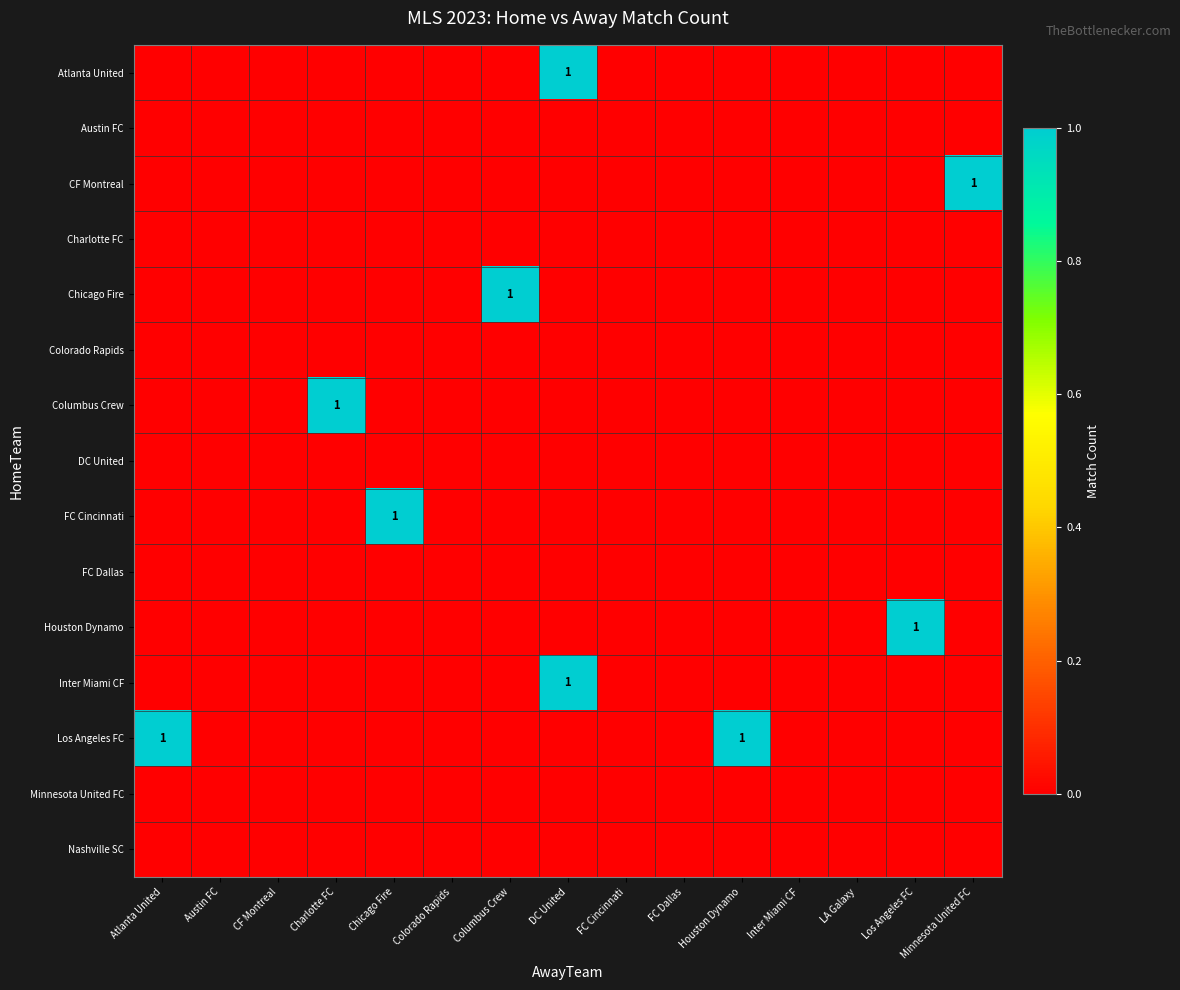

List the labels in order of Inter Miami CF value, largest first.

DC United, Atlanta United, Austin FC, CF Montreal, Charlotte FC, Chicago Fire, Colorado Rapids, Columbus Crew, FC Cincinnati, FC Dallas, Houston Dynamo, Inter Miami CF, LA Galaxy, Los Angeles FC, Minnesota United FC